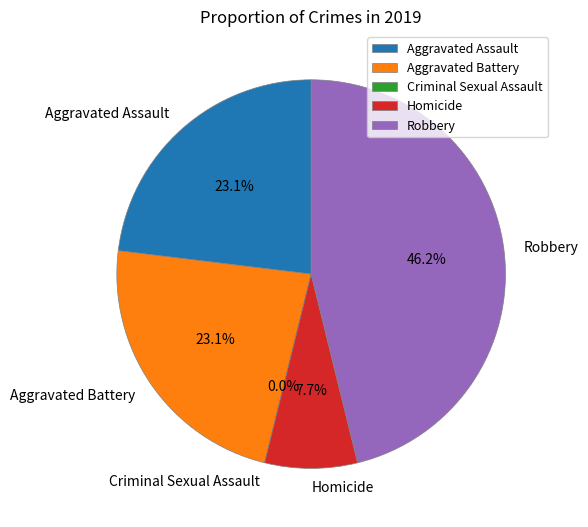

How many segments does this pie chart have?

5